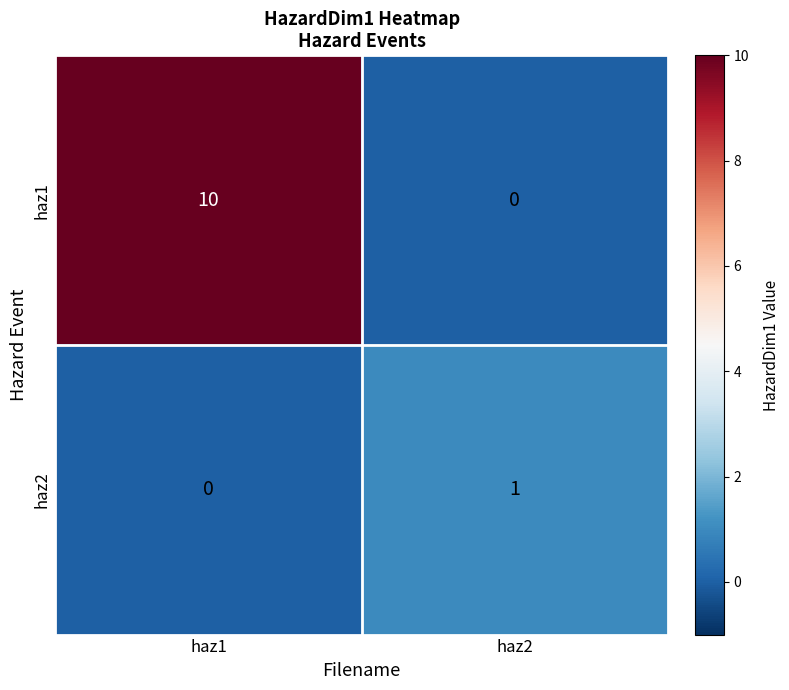

The value of haz2 at haz2 is 1. True or false?

True